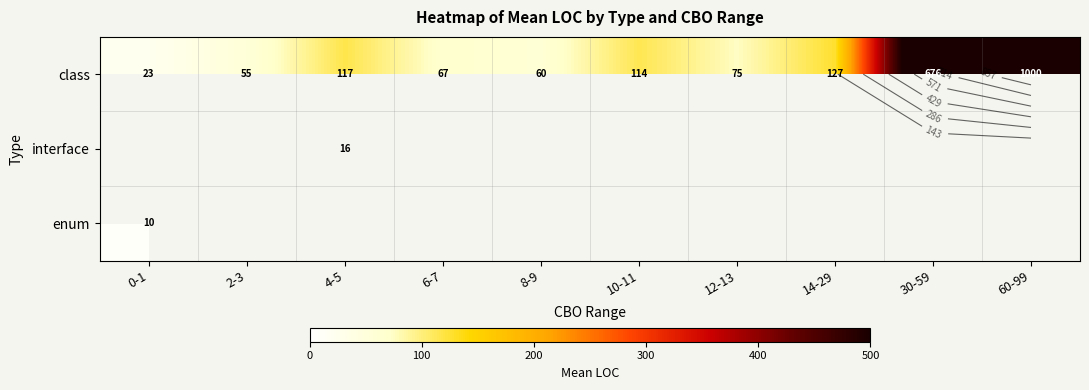

The value of class at 2-3 is 54.8. True or false?

True